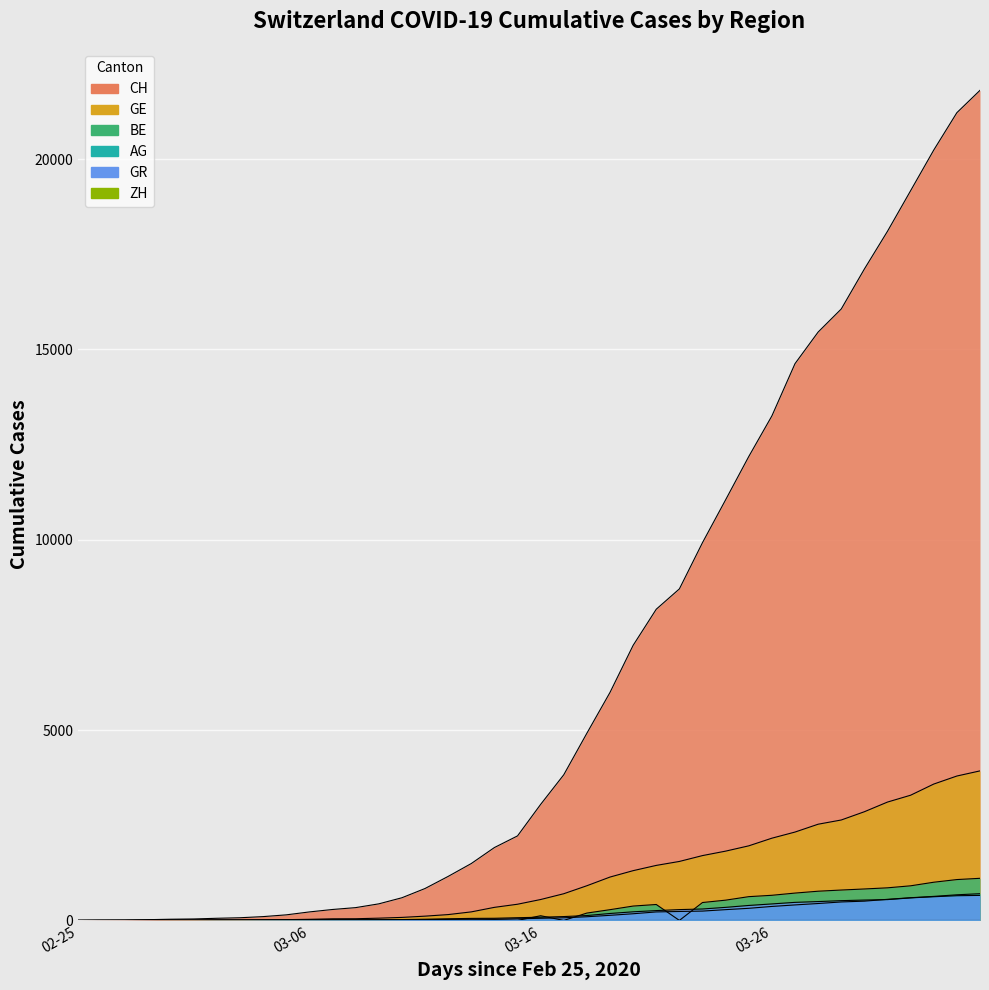

Reading right to left, extract all data points from this chart.

CH: 21806	21219	20237	19170	18104	17112	16062	15456	14626	13253	12186	11050	9925	8709	8175	7226	5990	4918	3826	3048	2220	1914	1494	1156	838	595	435	336	287	223	146	100	70	56	38	31	19	9	5	0
GE: 3928	3793	3582	3289	3109	2855	2638	2527	2321	2160	1959	1820	1703	1549	1445	1307	1139	911	701	549	425	343	224	153	112	79	59	44	42	29	20	15	13	13	9	8	4	1	1	0
BE: 1106	1073	1003	909	856	826	798	767	718	660	624	532	470	0	418	377	282	193	0	123	0	17	0	0	0	0	0	0	0	0	0	0	0	0	0	0	0	0	0	0
AG: 702	673	631	596	554	506	485	444	407	367	318	283	245	235	223	175	134	96	69	56	43	33	30	27	20	18	15	14	14	12	11	10	7	7	4	3	1	1	1	0
GR: 657	649	622	592	547	535	519	495	474	433	393	343	300	284	258	226	182	128	101	84	71	56	53	43	31	22	18	18	17	16	14	12	9	9	6	6	6	2	2	0